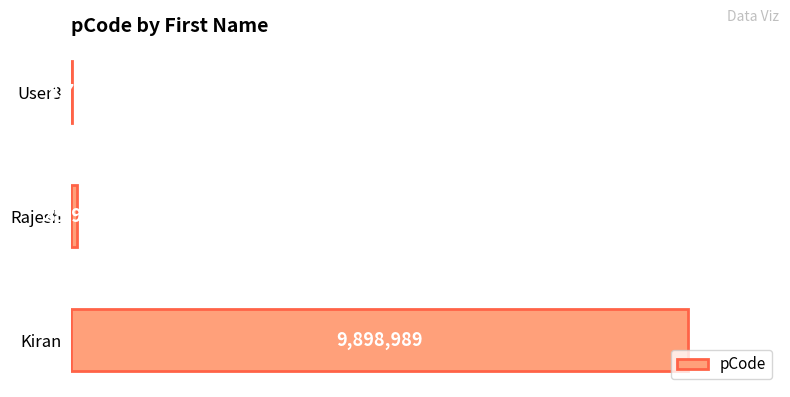

What is the greatest value displayed?

9898989